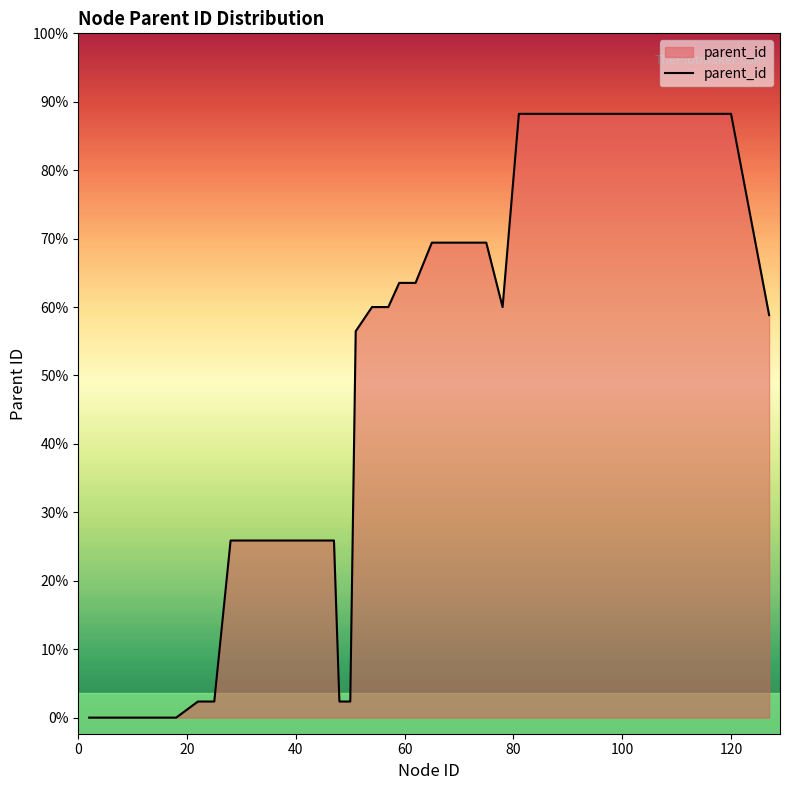

What is the average value?

48